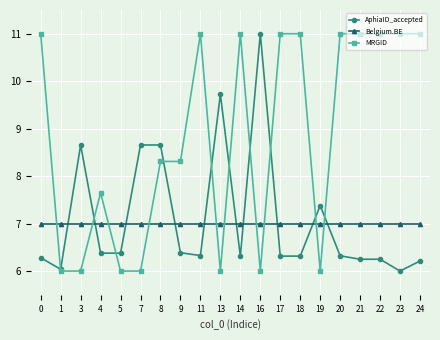

What is the difference between the maximum and minimum values in the MRGID series?

5.0